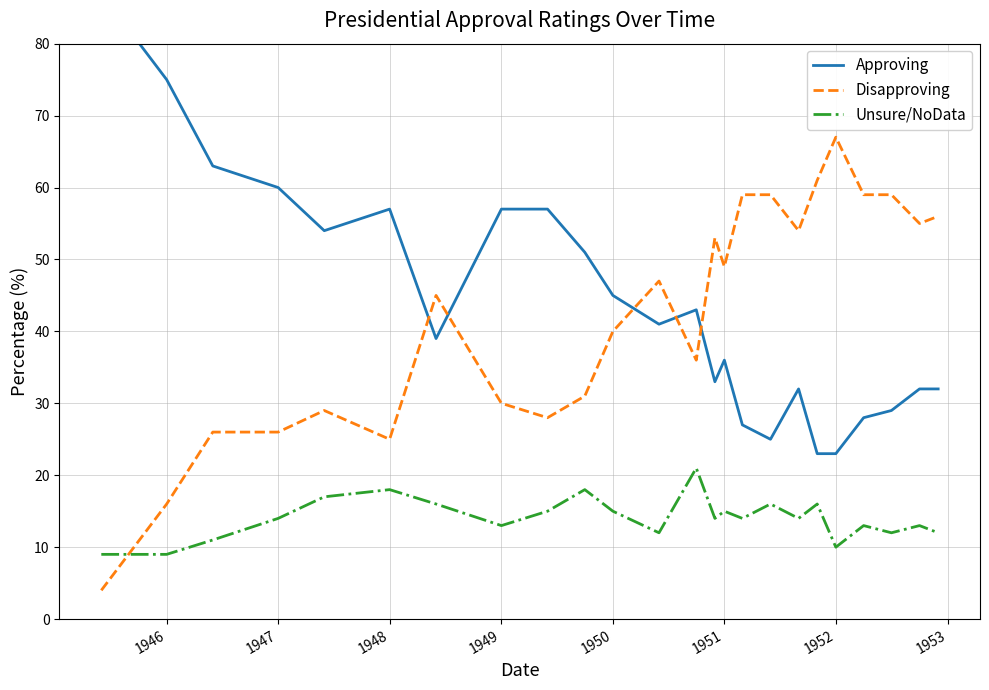

What are all the series names shown in the legend?

Approving, Disapproving, Unsure/NoData